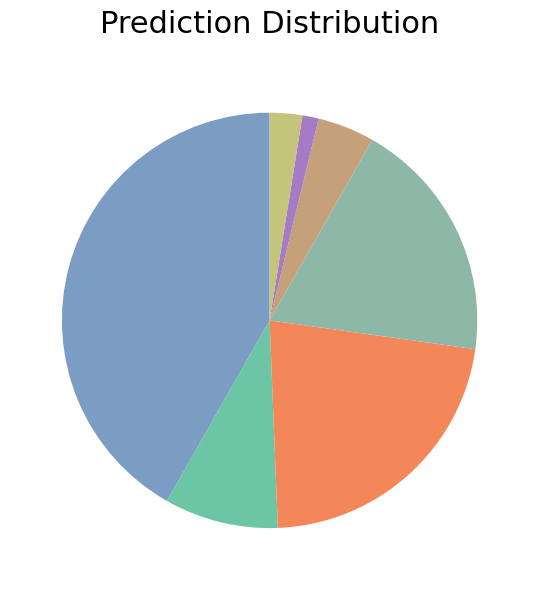

Which category has the biggest portion of the pie?

COSTR